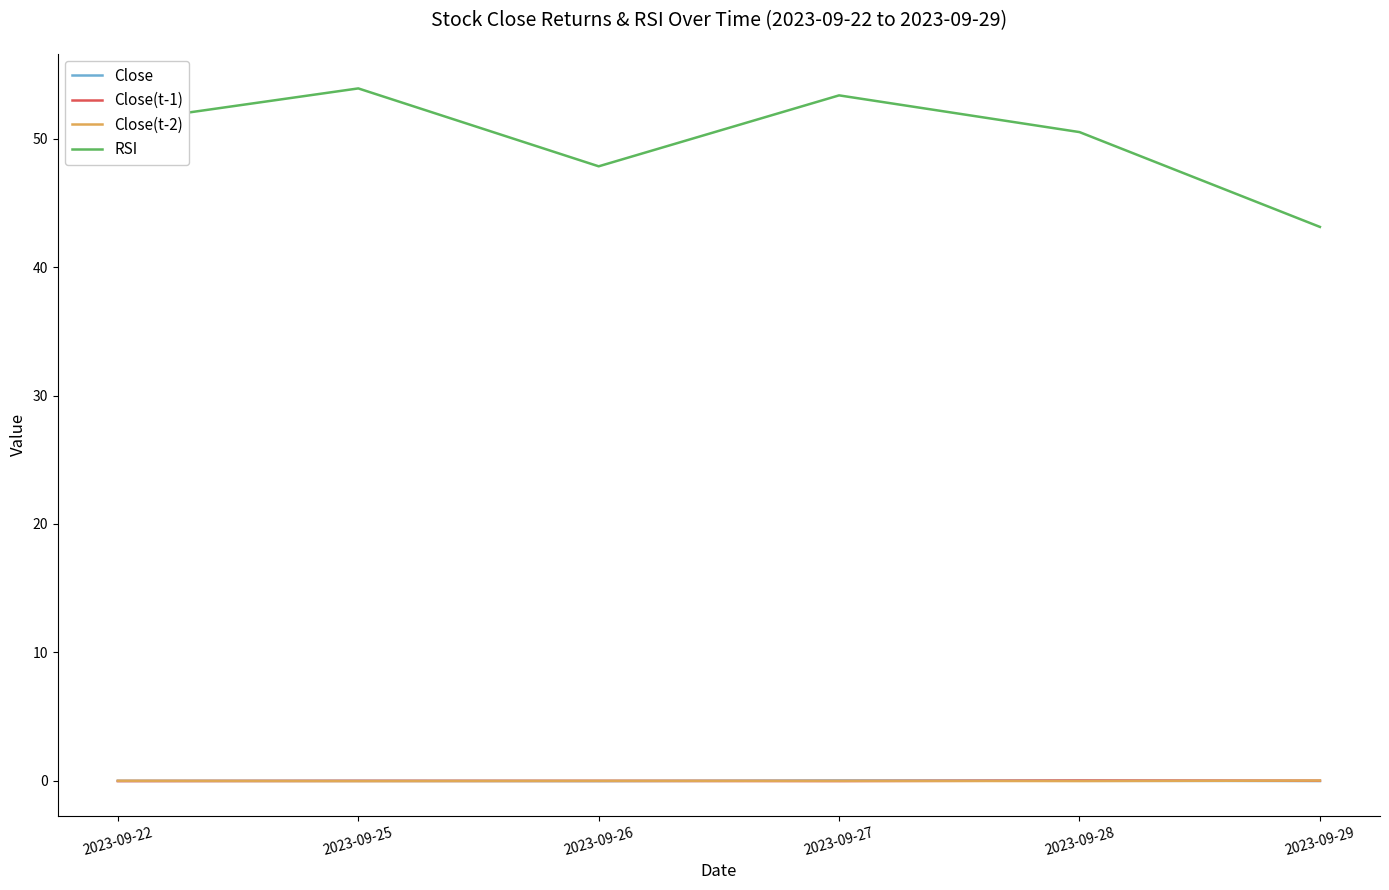

The value of Close at 2023-09-22 is -0.0. True or false?

True